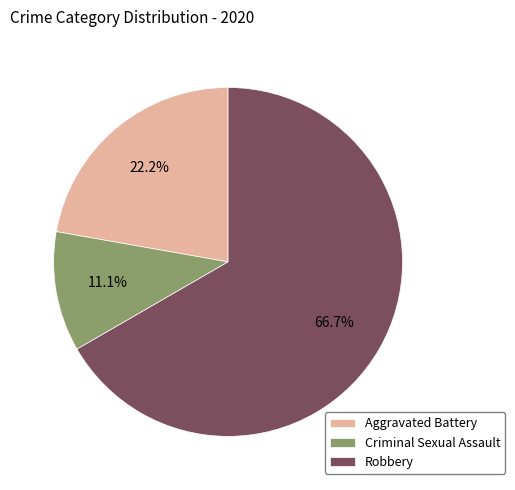

What percentage is the Robbery slice, to the nearest percent?

67%